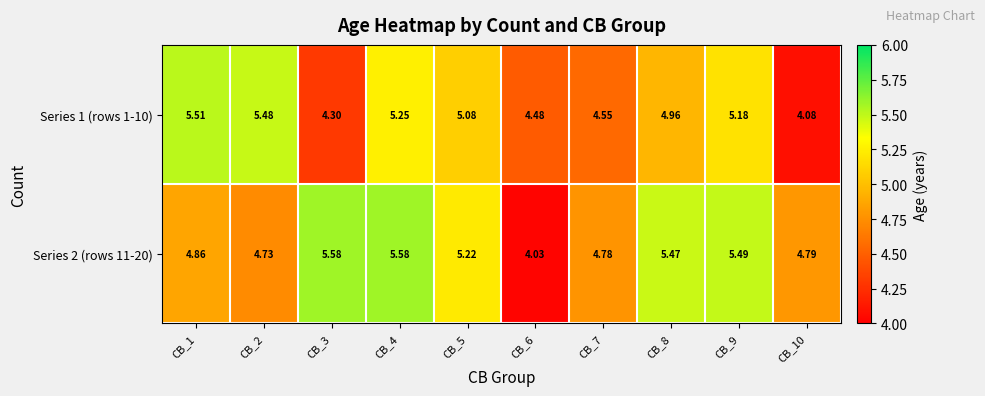

What is the total value across all series at CB_5?

10.3